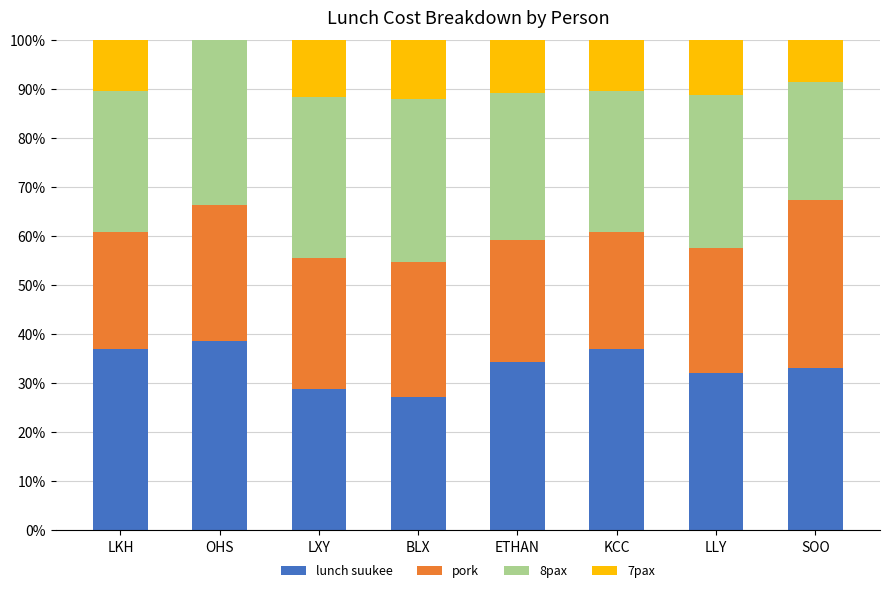

The value of lunch suukee at LLY is 32.0. True or false?

True